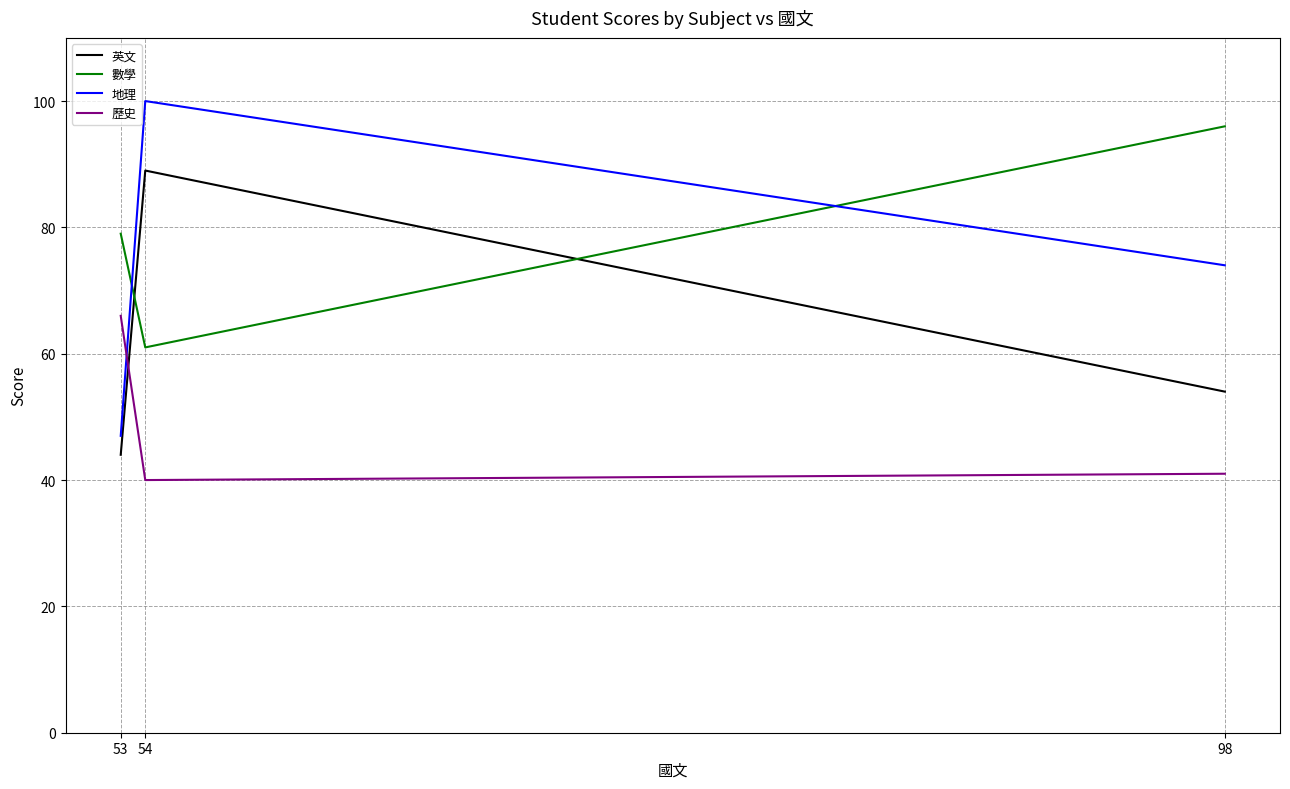

Reading left to right, transcribe all the data shown in this chart.

英文: 44	89	54
數學: 79	61	96
地理: 47	100	74
歷史: 66	40	41